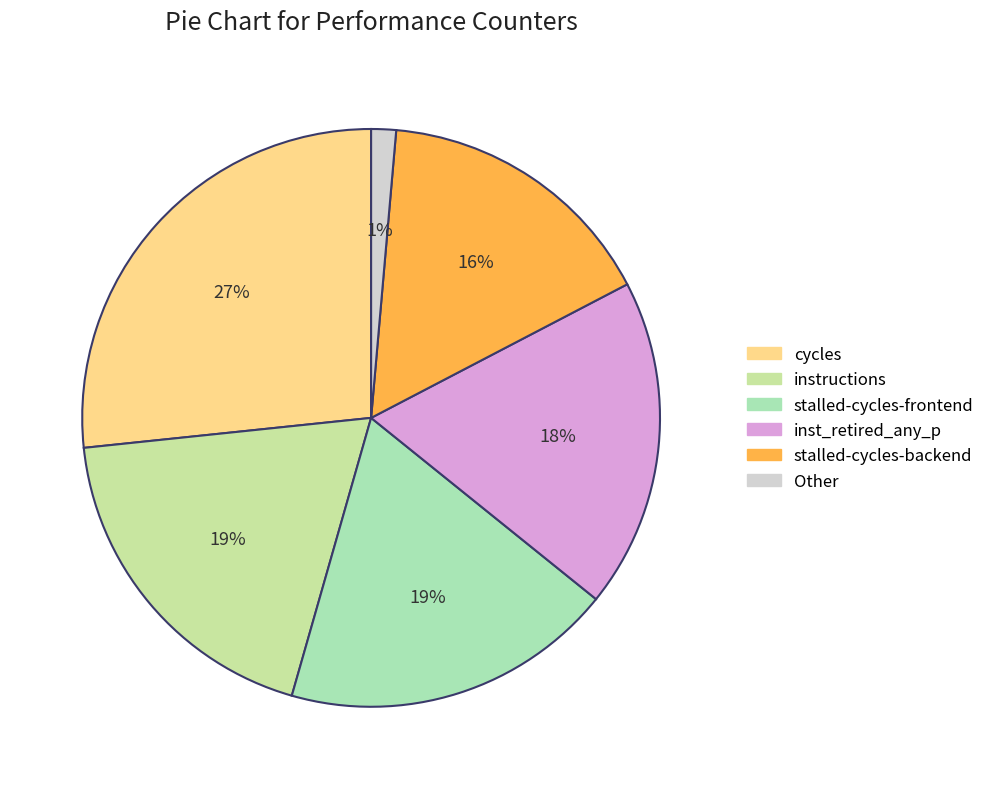

What is the largest slice in the pie chart?

cycles